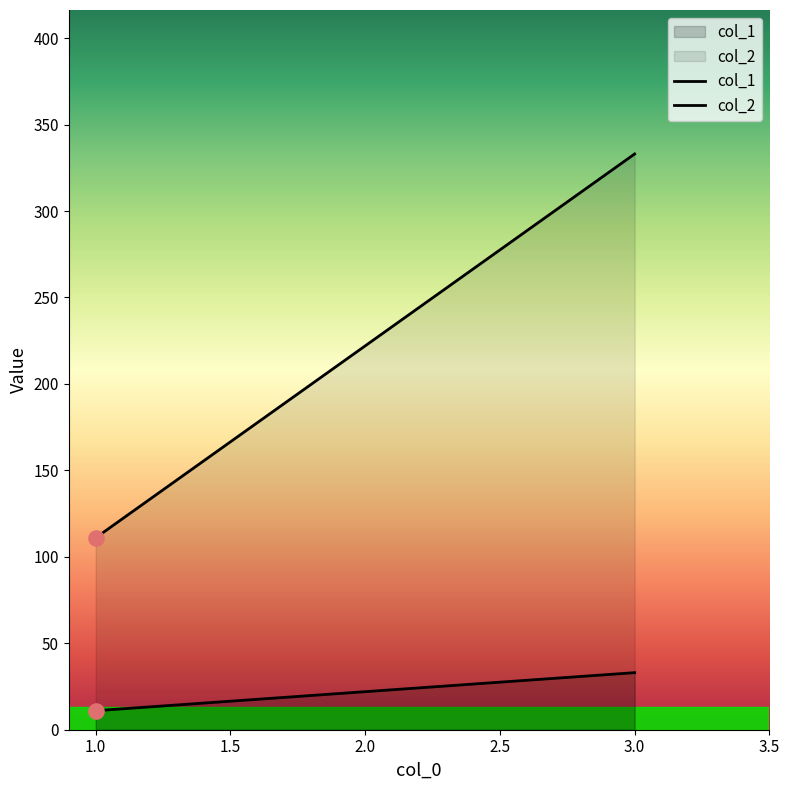

Which series has the largest Y range (max minus min)?

col_2